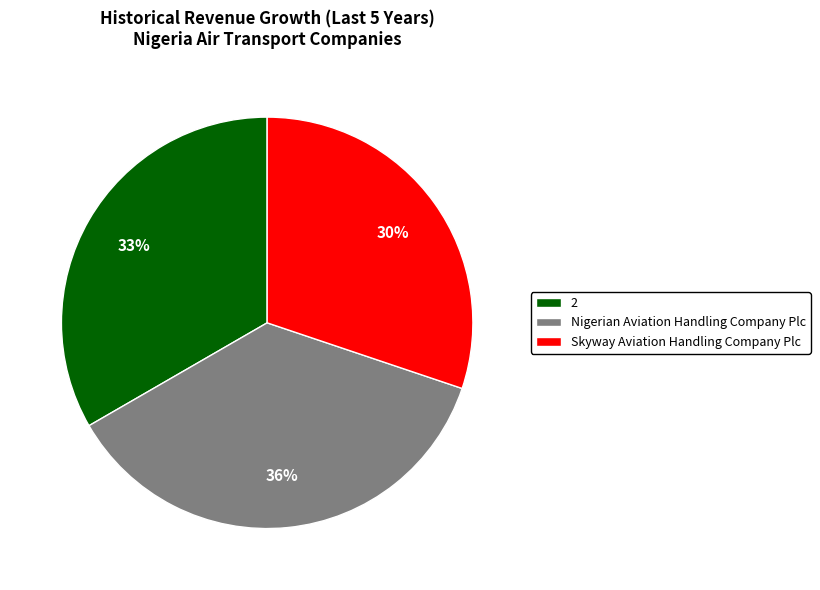

Between Skyway Aviation Handling Company Plc and 2, which is larger?

2